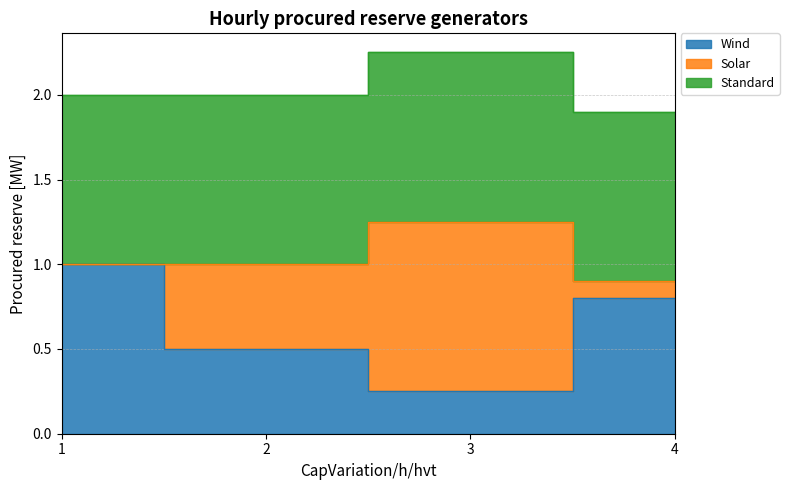

Rank the series at 3 from highest to lowest value.

Solar, Standard, Wind